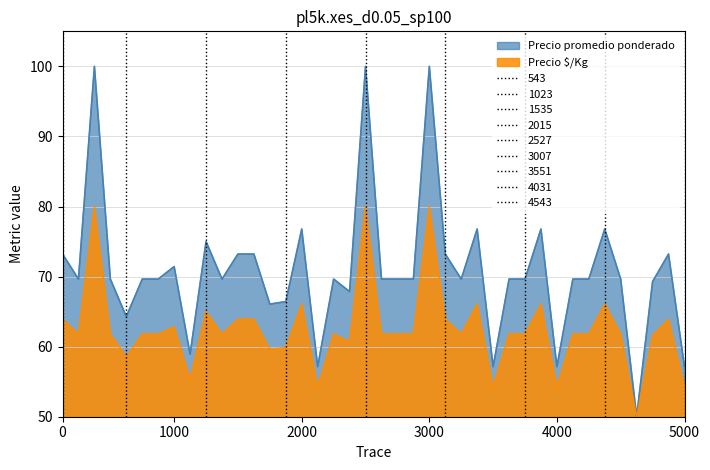

True or false: Precio $/Kg and Precio promedio ponderado cross at least once.

False